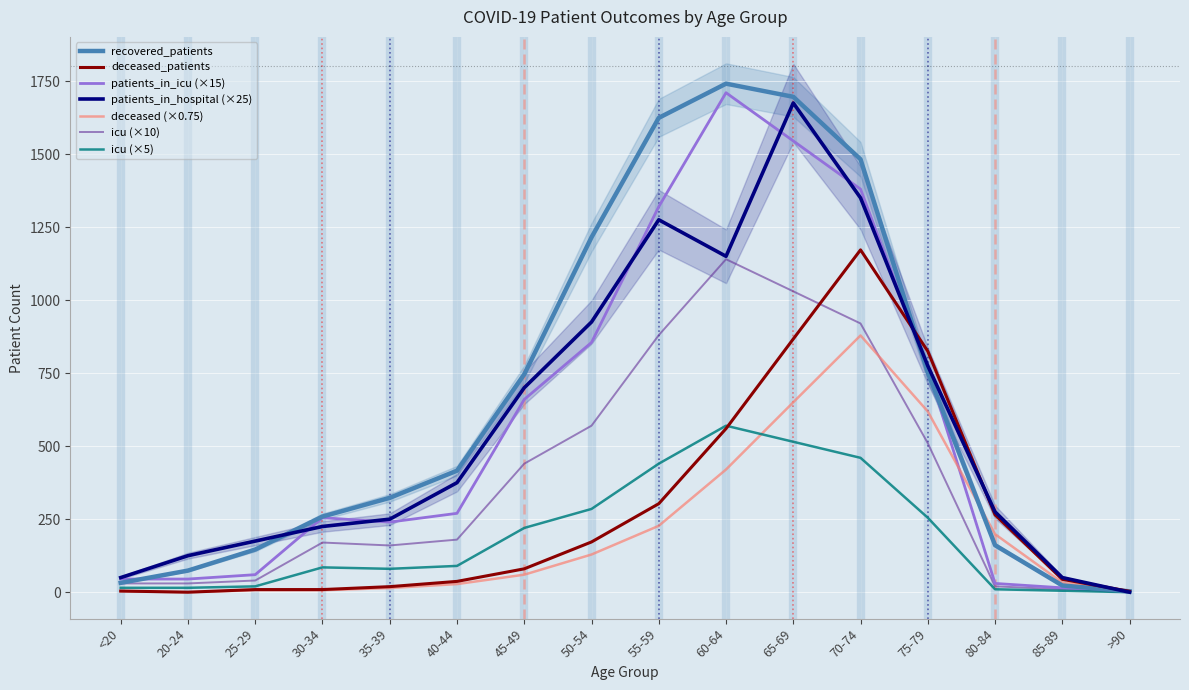

True or false: patients_in_hospital has a value of 700 at 45-49.

True